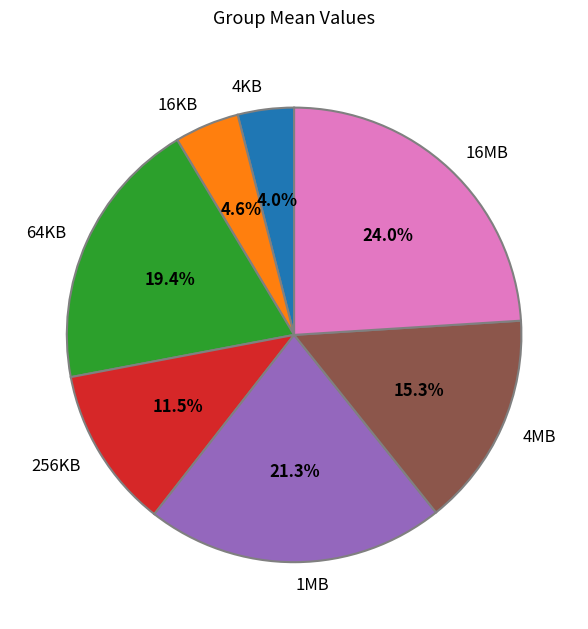

True or false: 4MB accounts for 21% of the total.

False